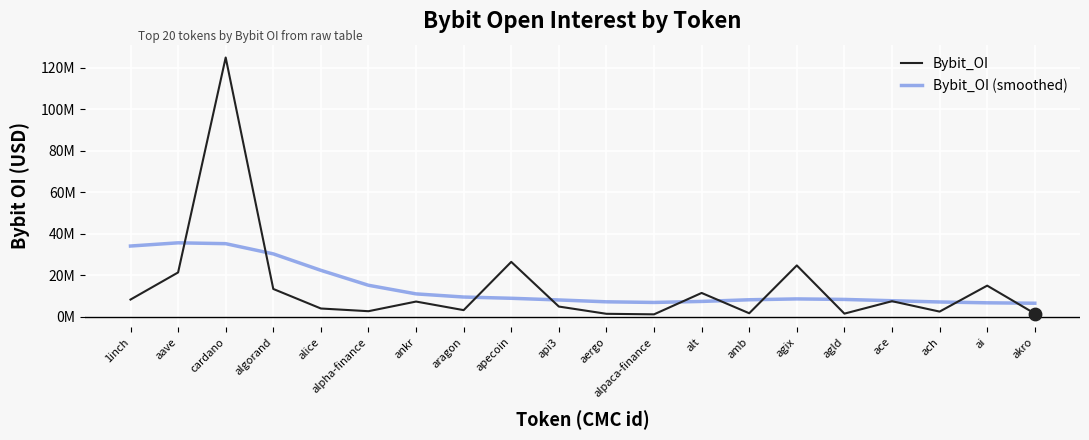

At which category is the sum across all series the highest?

cardano